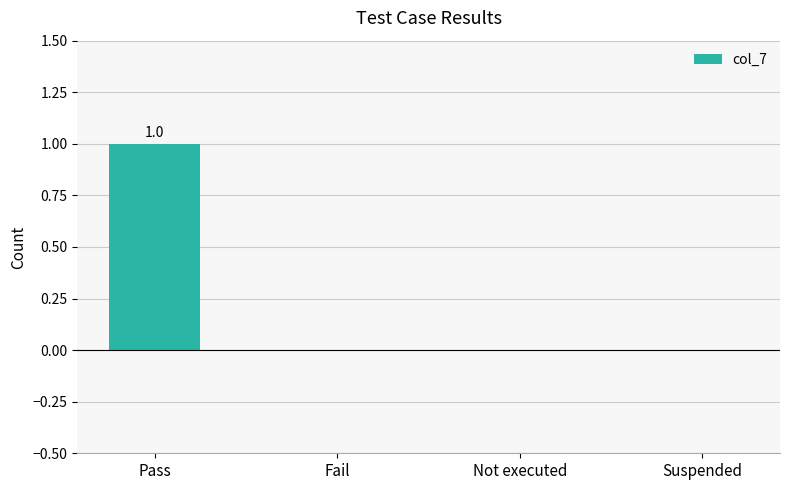

The chart shows a value of 1 at Fail. True or false?

False